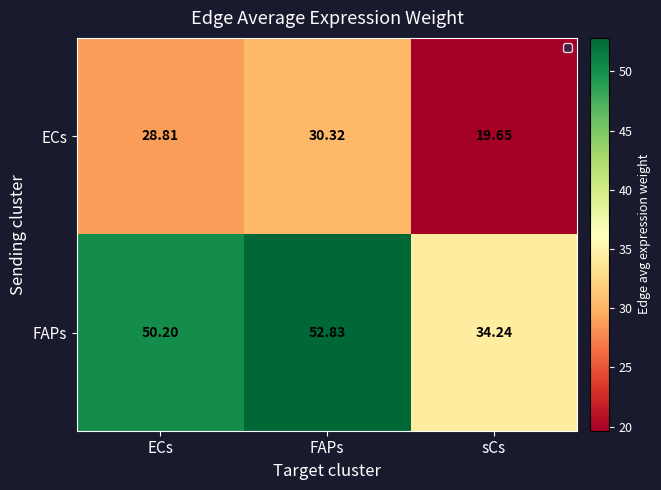

How many series are shown in this chart?

2